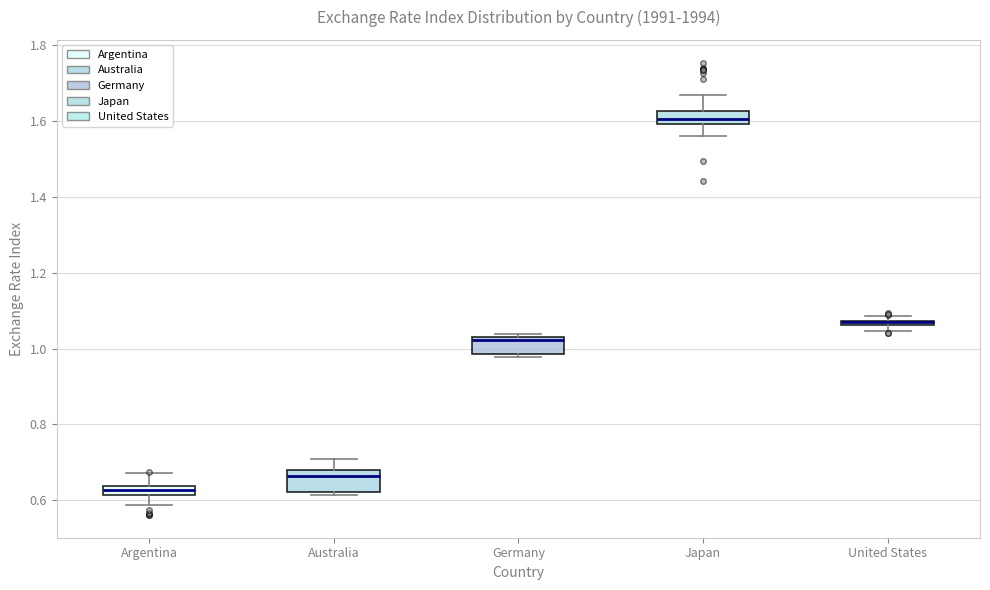

Where is the lower edge of the box for Argentina on the y-axis? The values are not printed on the chart, so give them approximately, as read against the axis.

0.62